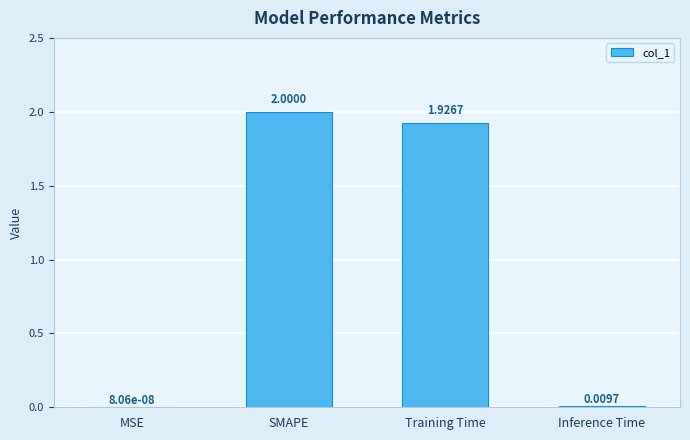

What is the sum of all values?

3.9